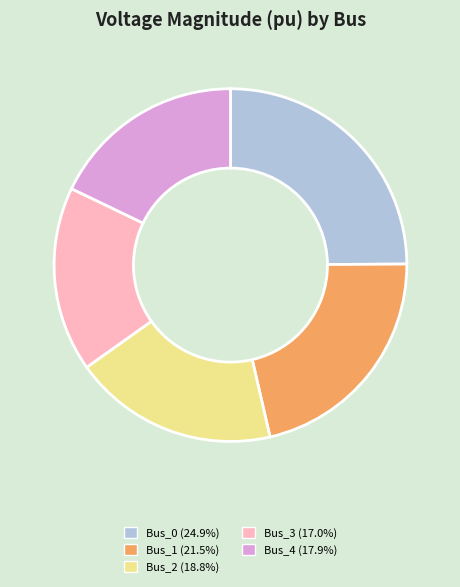

Is there a majority slice in this chart?

No